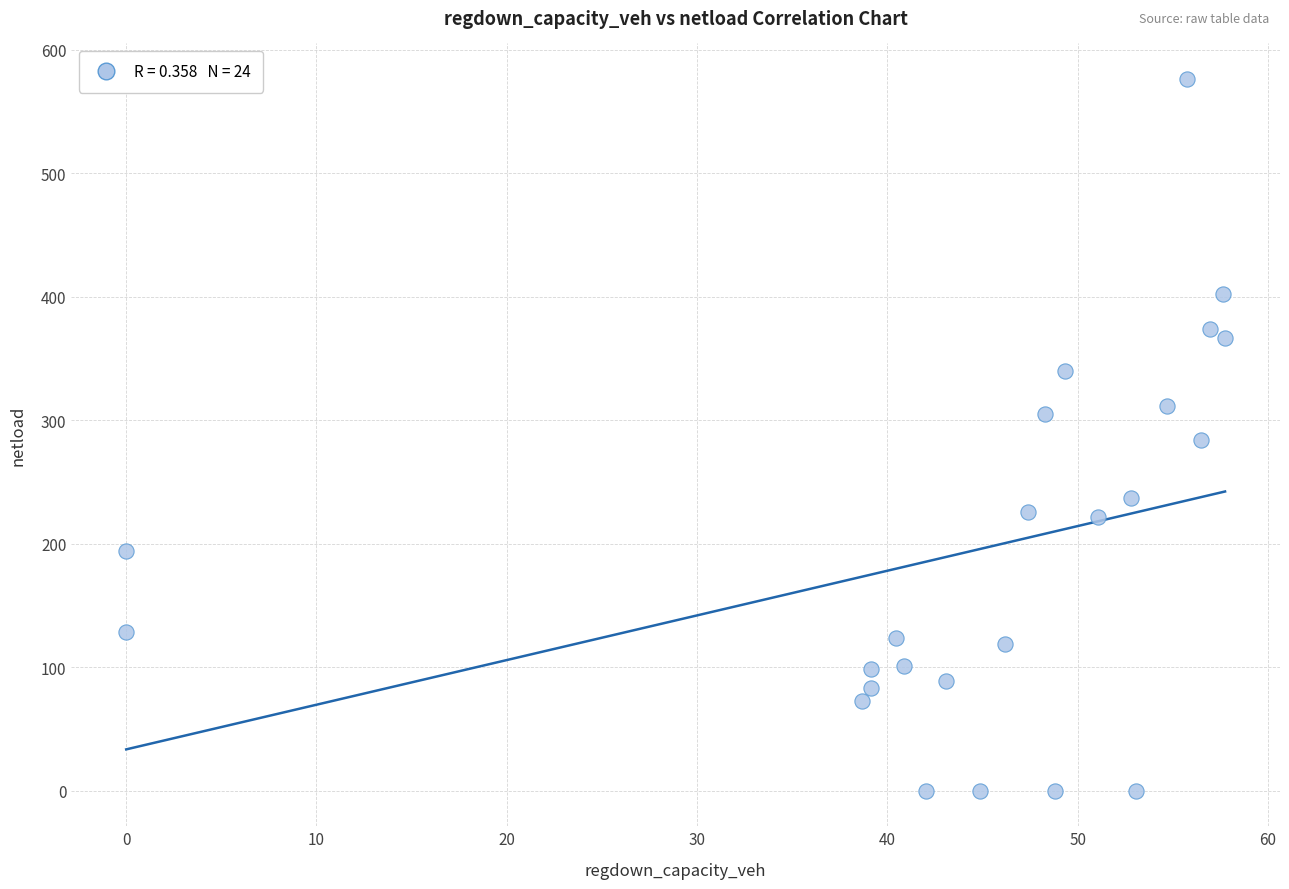

What is the range of X values (max minus min)?

57.7